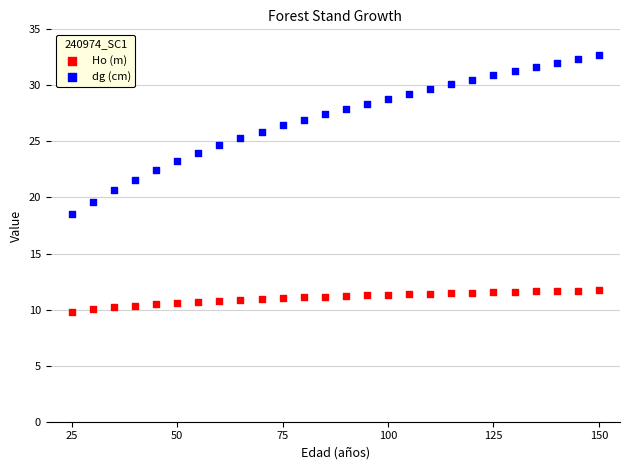

Across all data points, what is the range of X values (max minus min)?

125.0